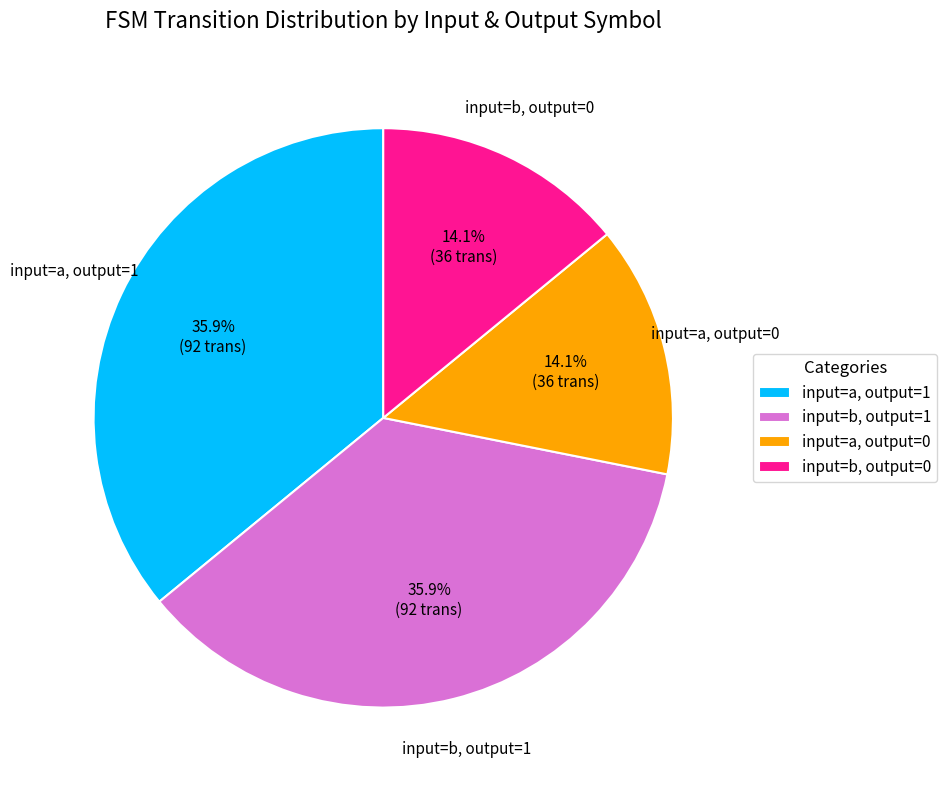

How many segments does this pie chart have?

4